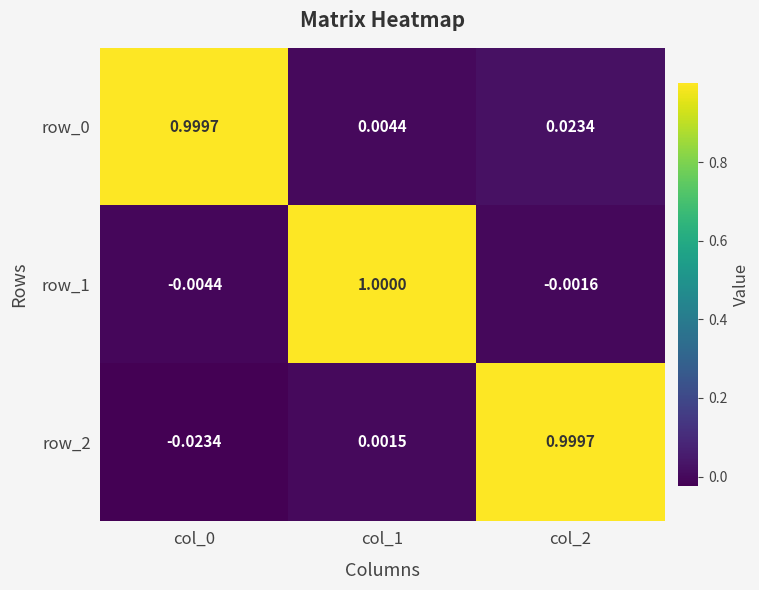

Is it true that row_0 equals 0.0 at col_1?

True